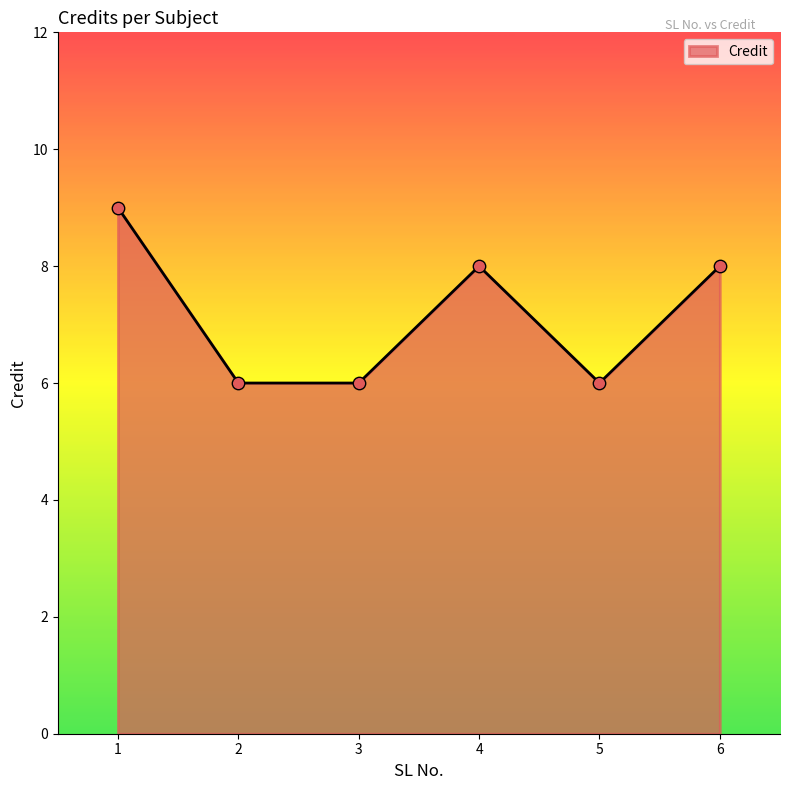

Which has a higher value, 5 or 1?

1